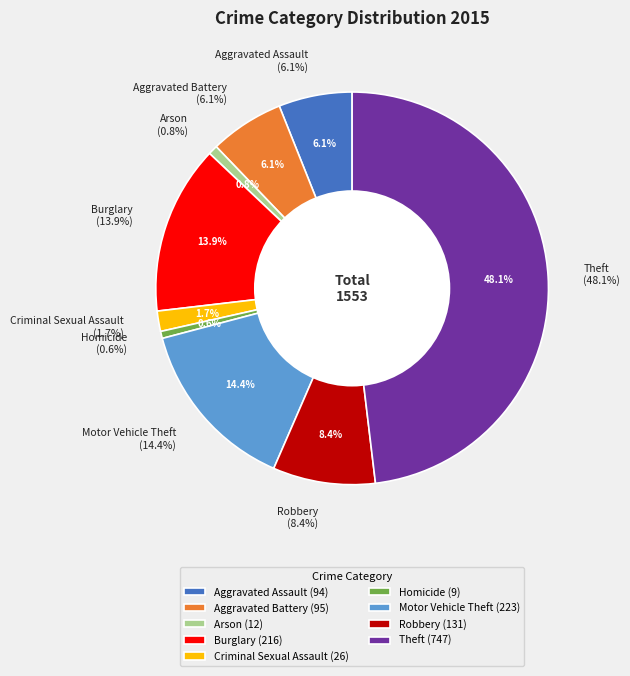

What is the change in value from Aggravated Assault to Homicide?

-85